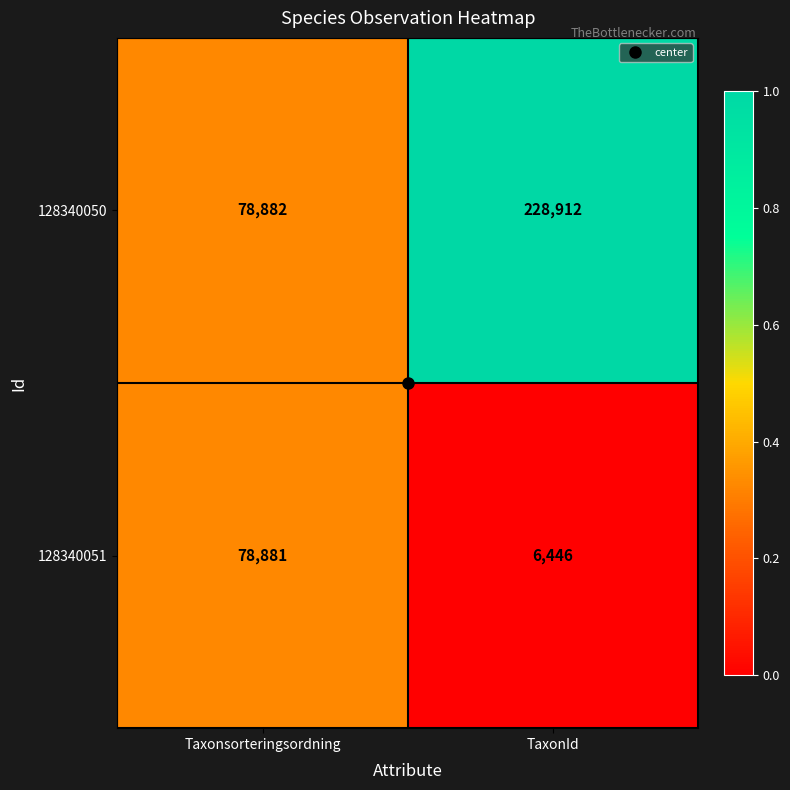

Which series has the largest range (max minus min)?

128340050